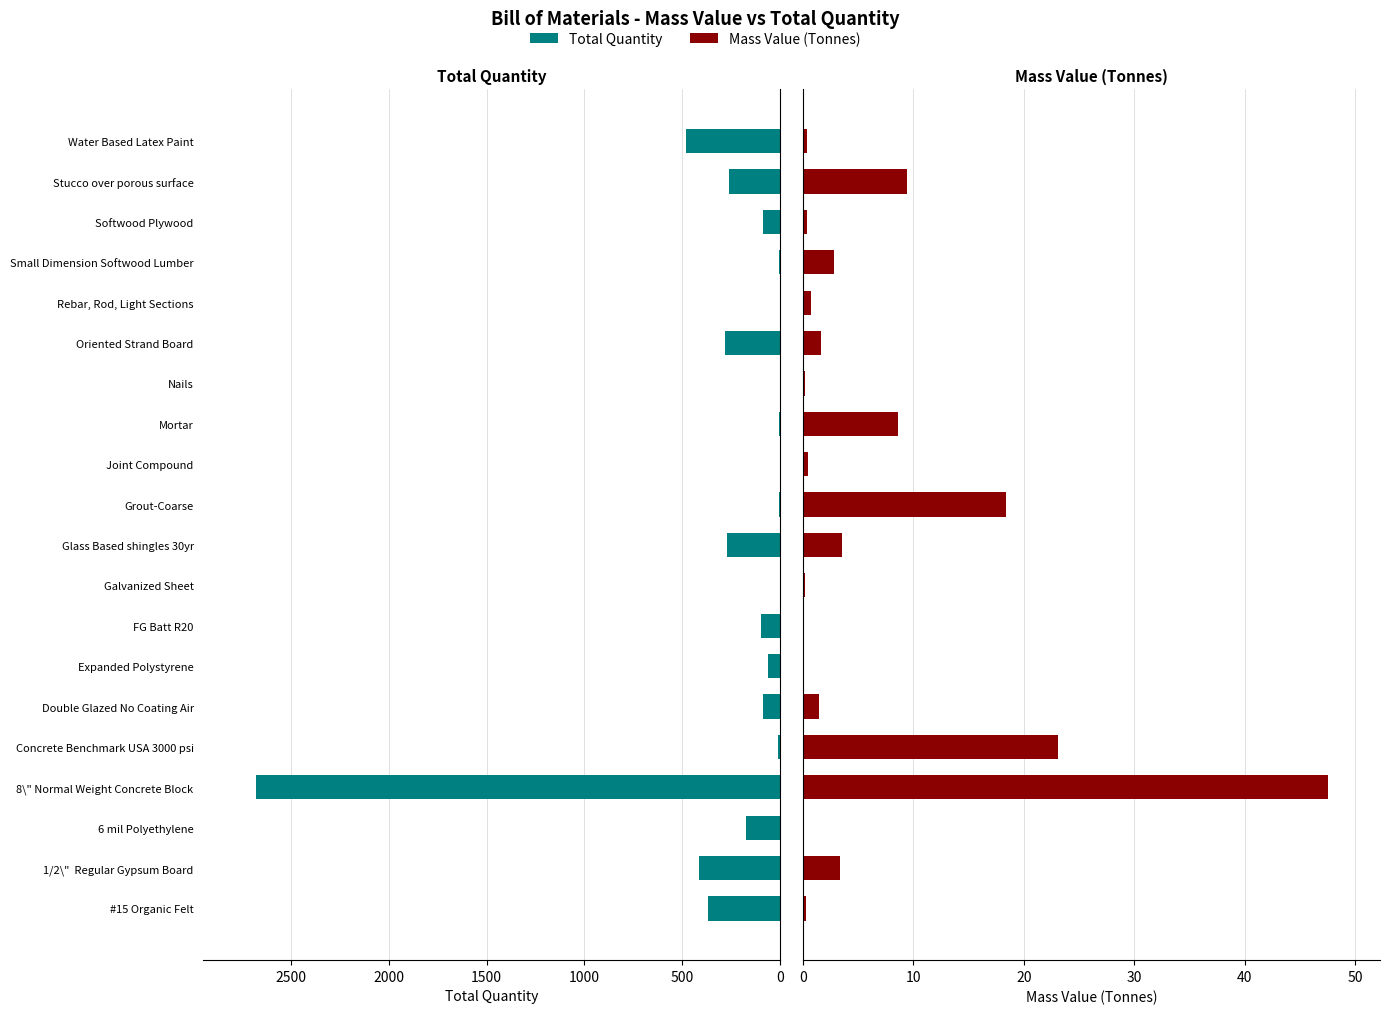

Is the value of Total Quantity at 1/2\" Regular Gypsum Board greater than the value of Mass Value (Tonnes) at Nails?

Yes